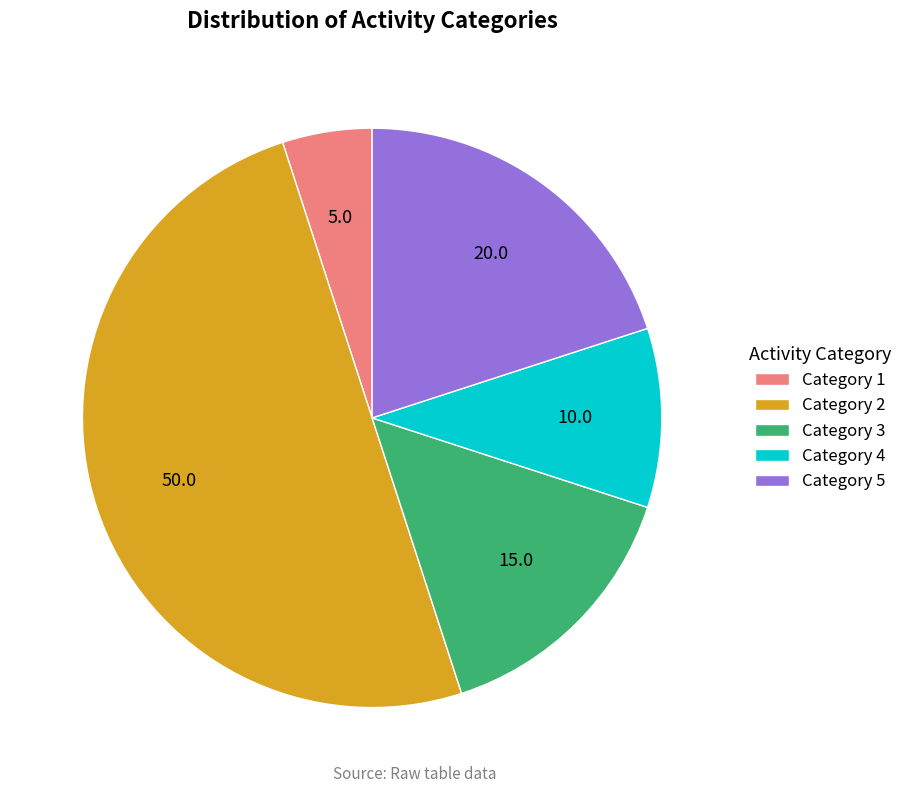

Is Category 1 the majority of the pie?

No